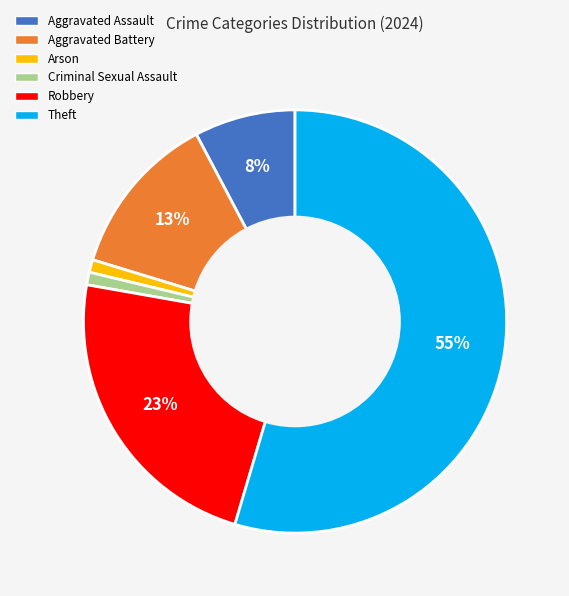

Approximately how many times larger is the value at Theft compared to Robbery?

2.4